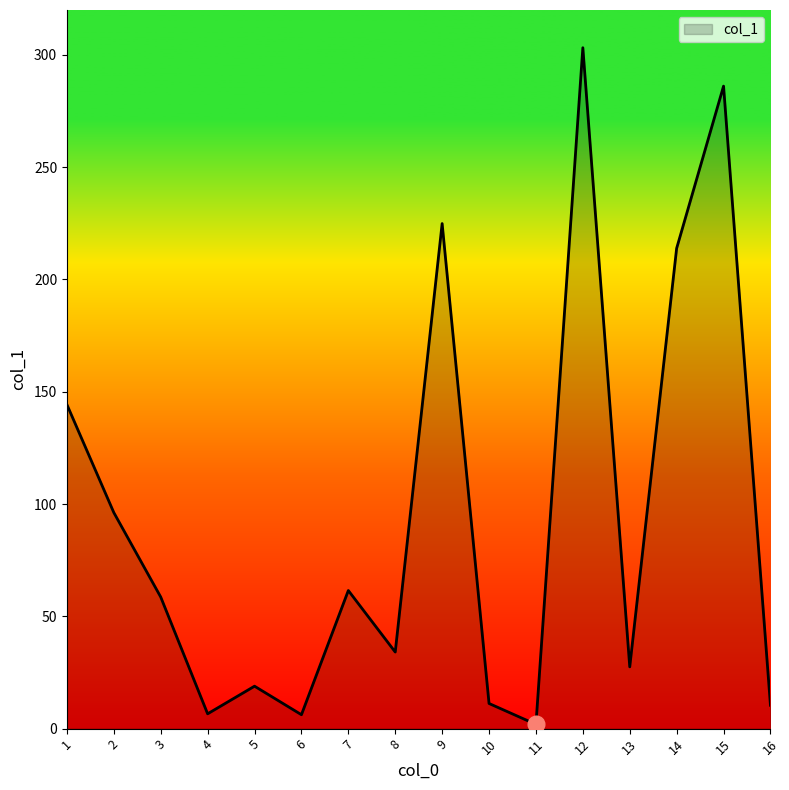

What is the greatest value displayed?

303.2